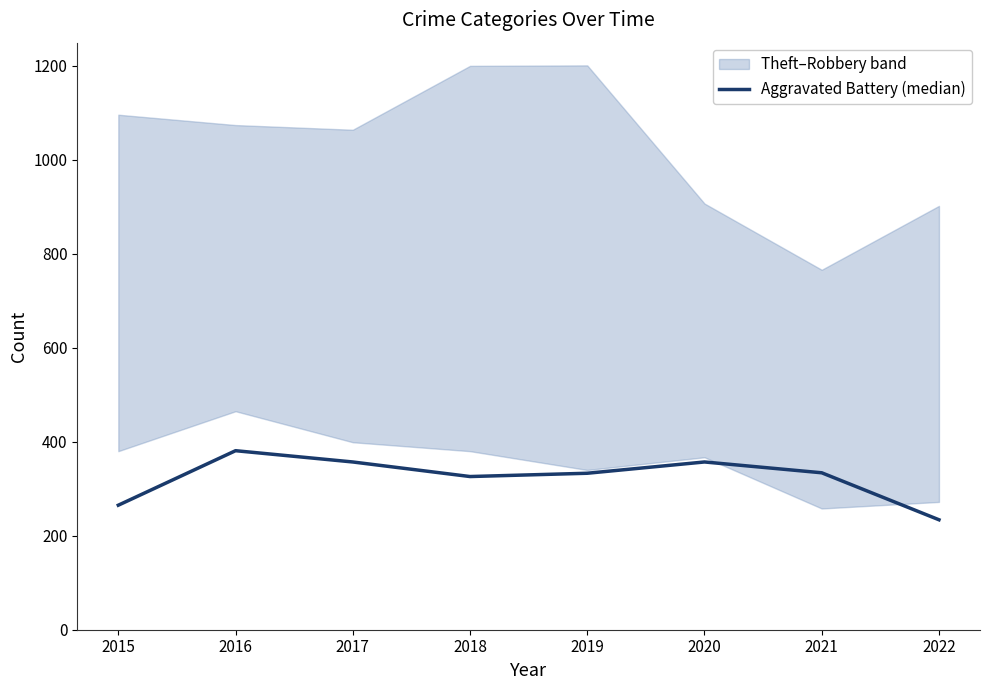

What is the difference between the maximum and second lowest values?

116